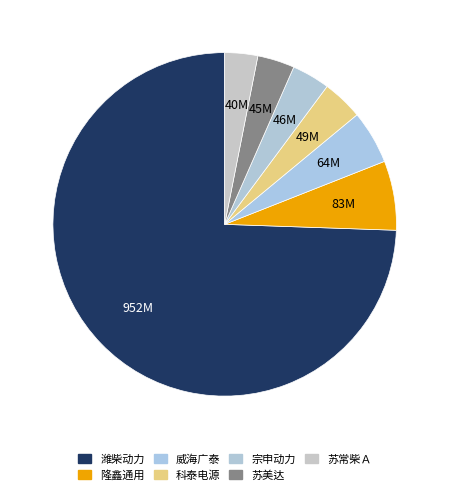

How many segments does this pie chart have?

7